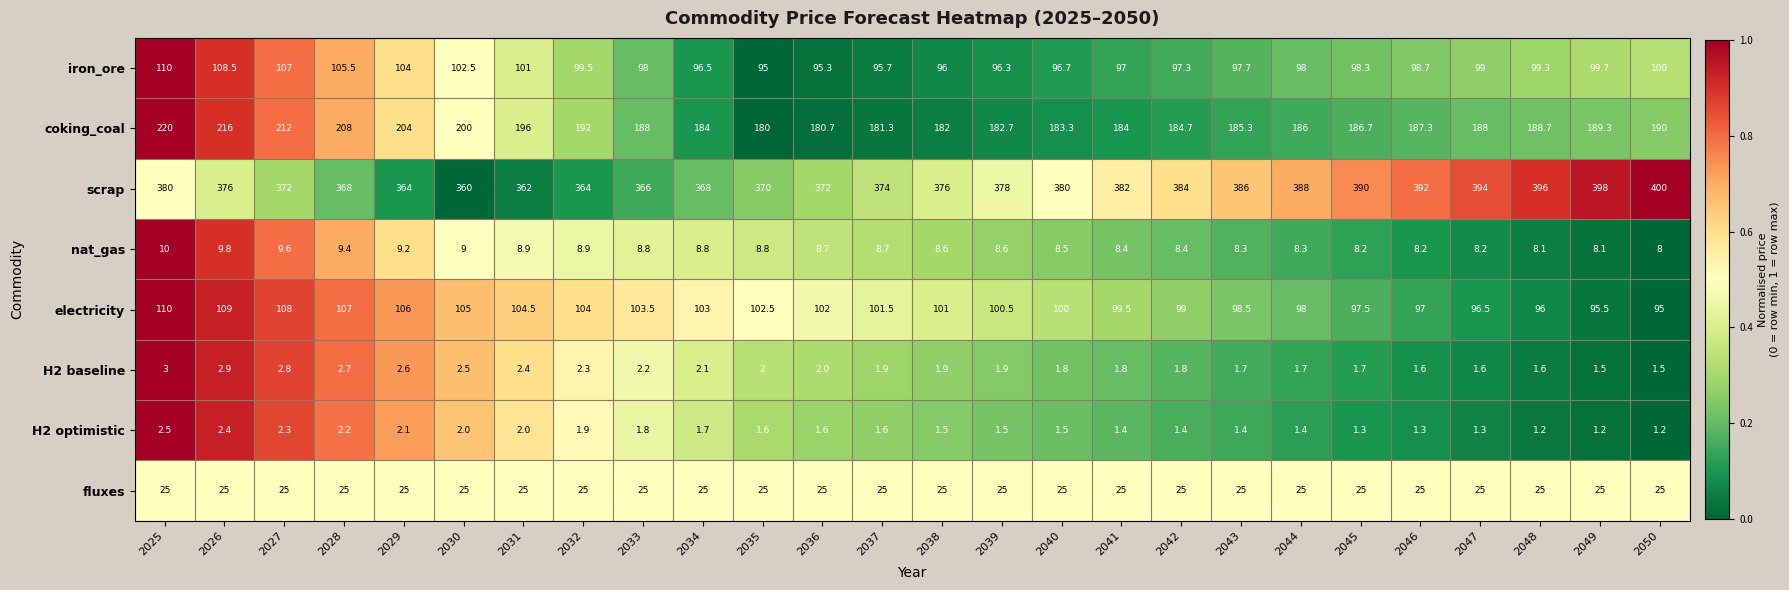

List the labels in order of electricity value, largest first.

2025, 2026, 2027, 2028, 2029, 2030, 2031, 2032, 2033, 2034, 2035, 2036, 2037, 2038, 2039, 2040, 2041, 2042, 2043, 2044, 2045, 2046, 2047, 2048, 2049, 2050